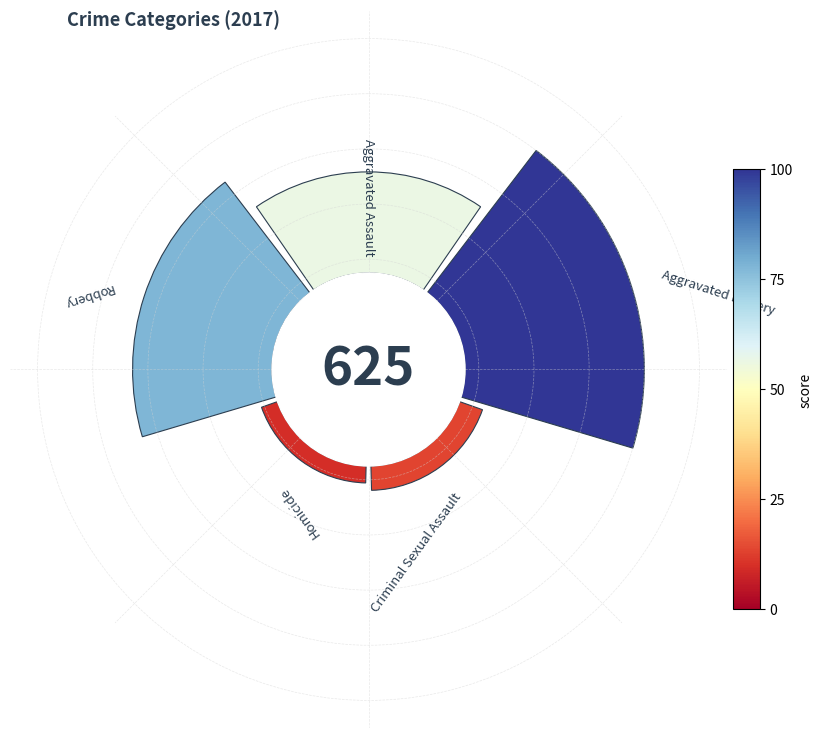

What percentage is the Aggravated Battery slice, to the nearest percent?

39%